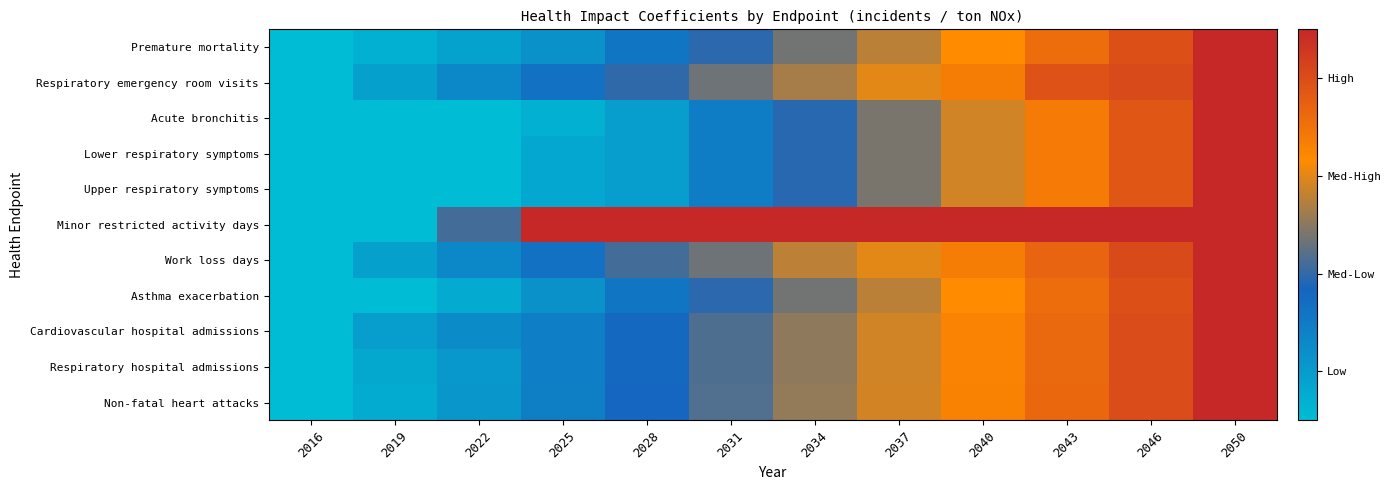

Between 2022 and 2031, which series saw the biggest shift?

Minor restricted activity days